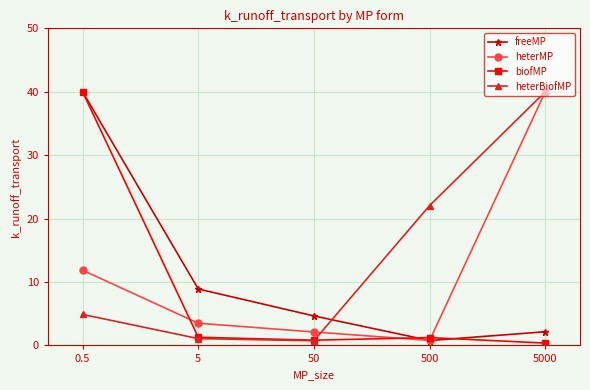

At which label is heterMP closest to 20?

0.5